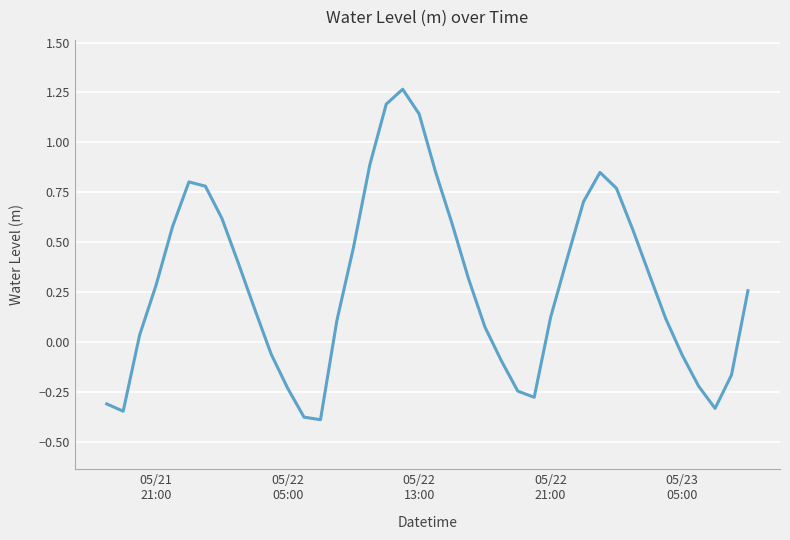

What is the difference between the maximum and minimum values?

1.7